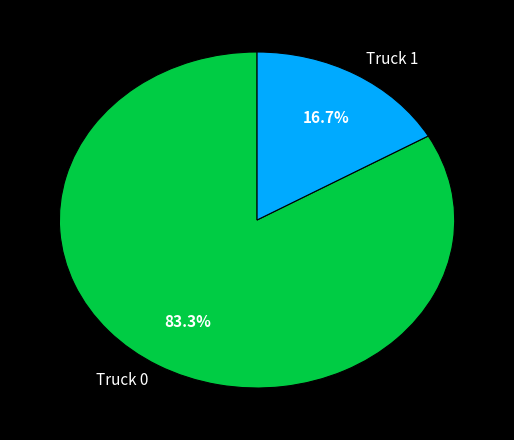

How many slices are in this pie chart?

2